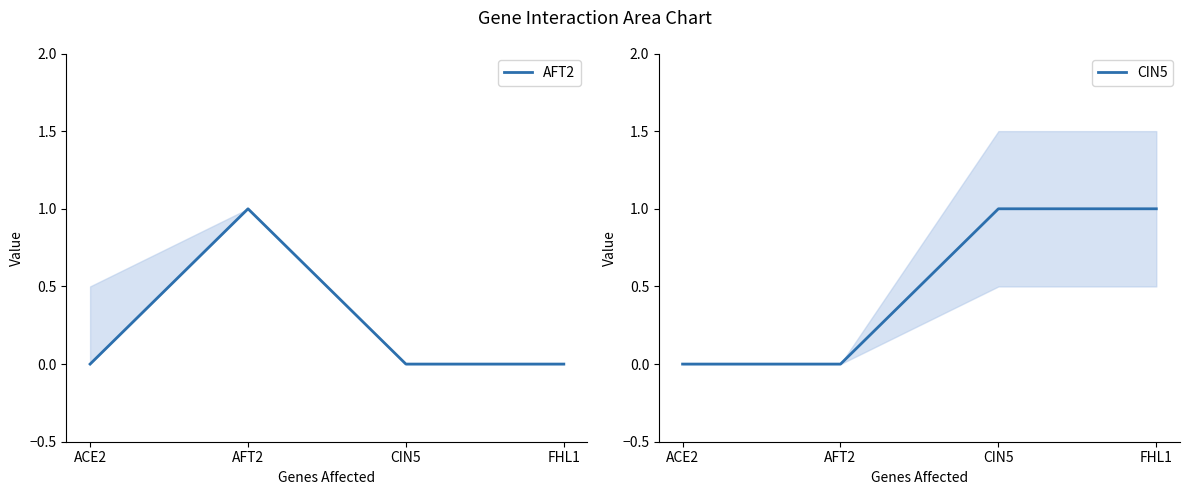

Which series has the largest total across all categories?

CIN5